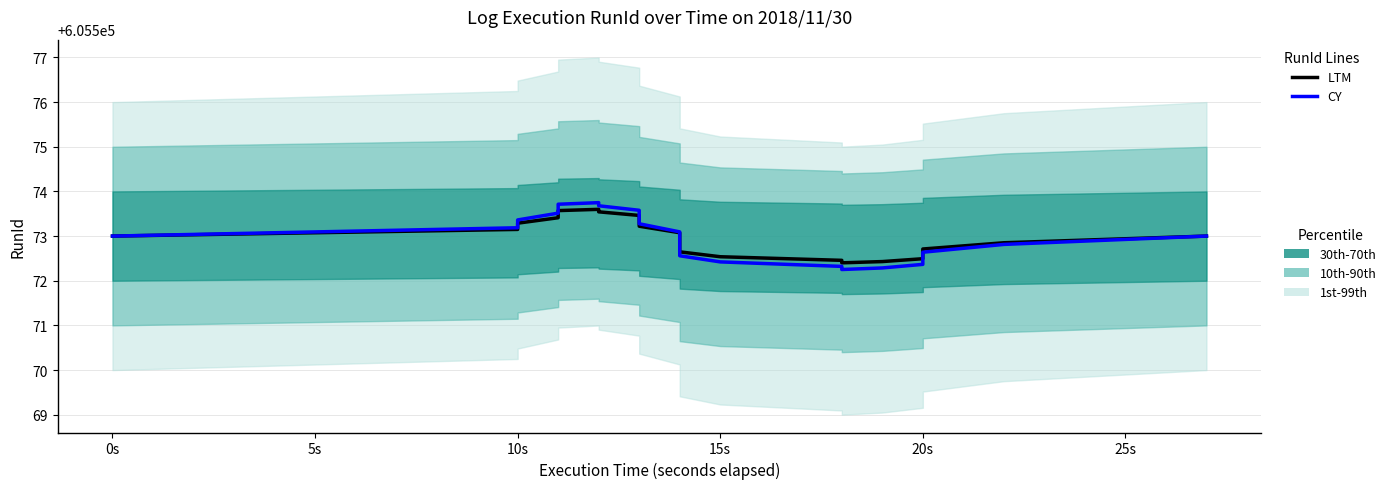

How many interior local valleys does the CY series have?

1